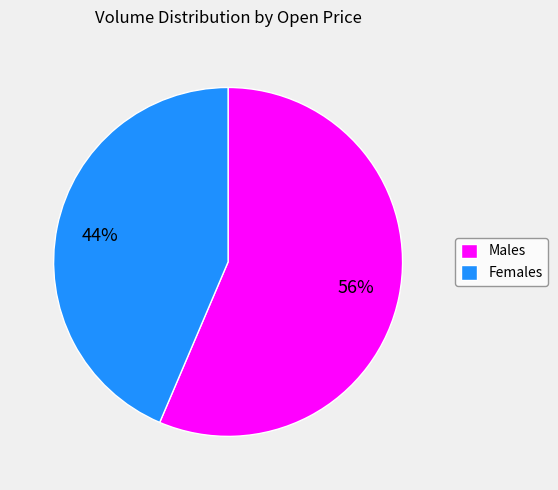

To the nearest percent, what is the average slice percentage?

50%